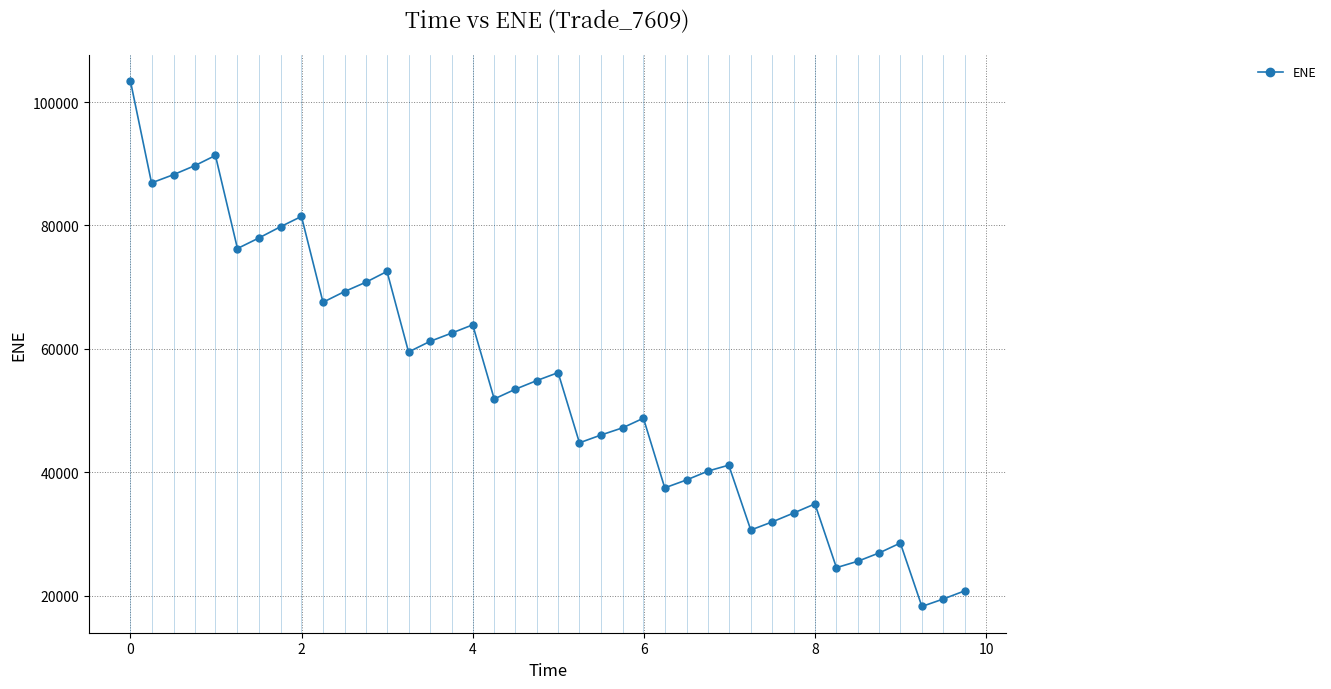

True or false: the data has more than 2 interior local peaks.

True